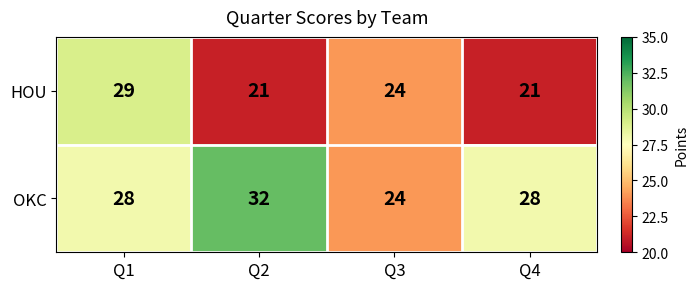

At which label does HOU first exceed 24?

Q1